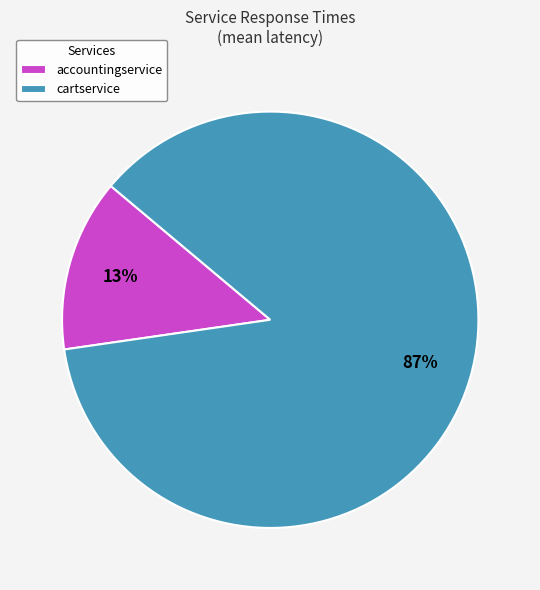

What is the majority slice?

cartservice